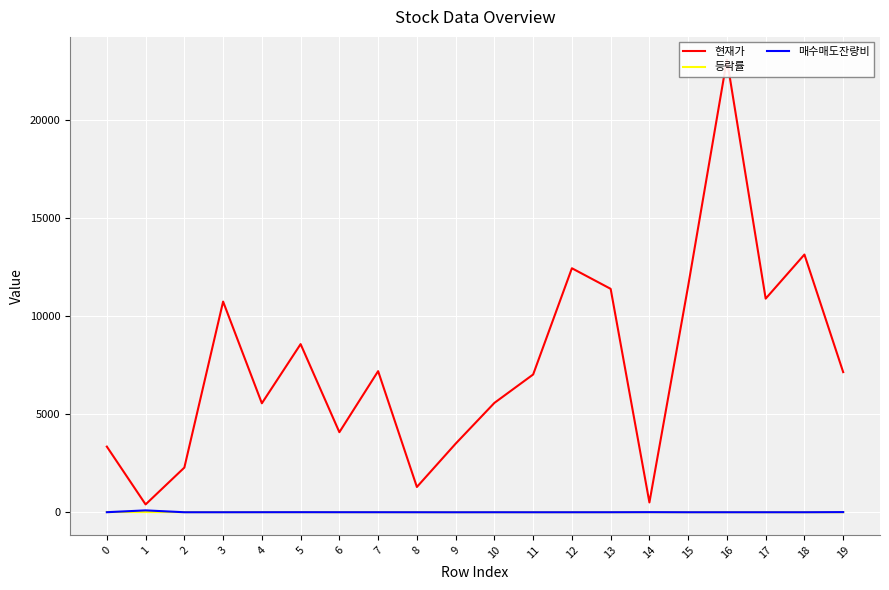

Is it true that 등락률 equals 17.9 at 1?

False